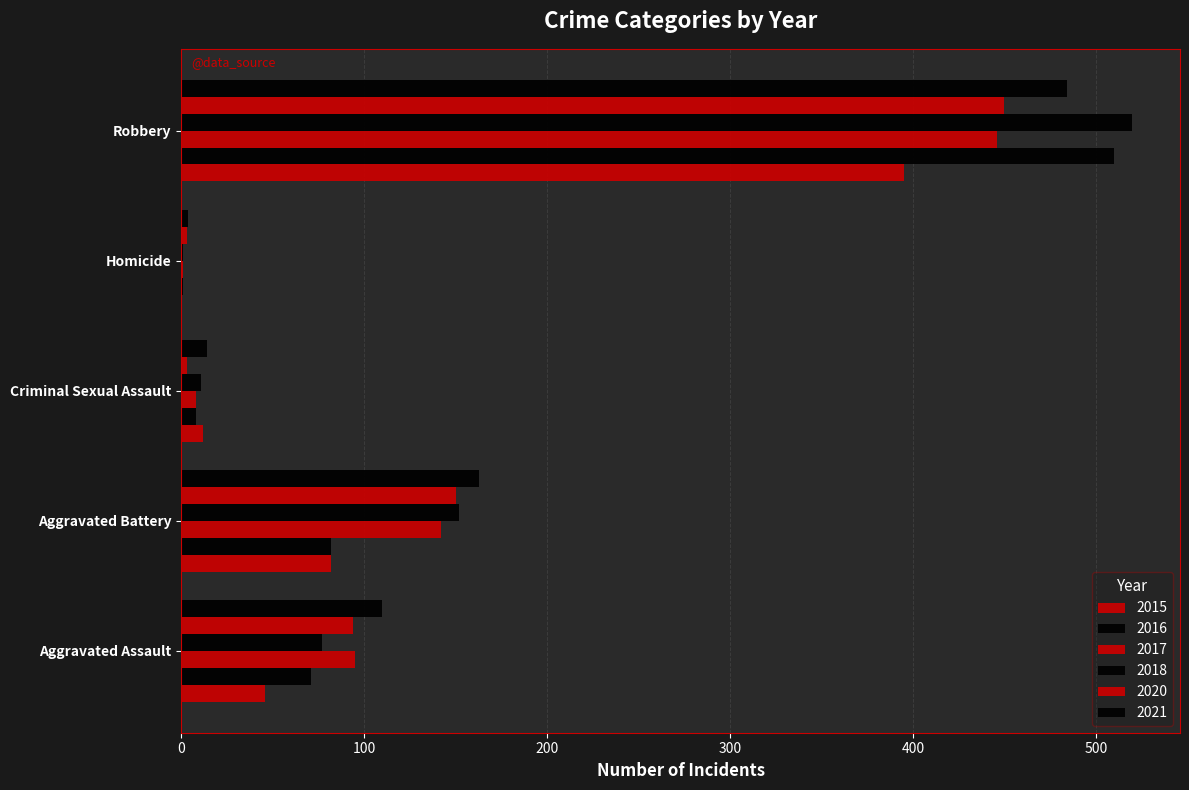

What is the difference between the 2021 values at Robbery and Aggravated Battery?

321